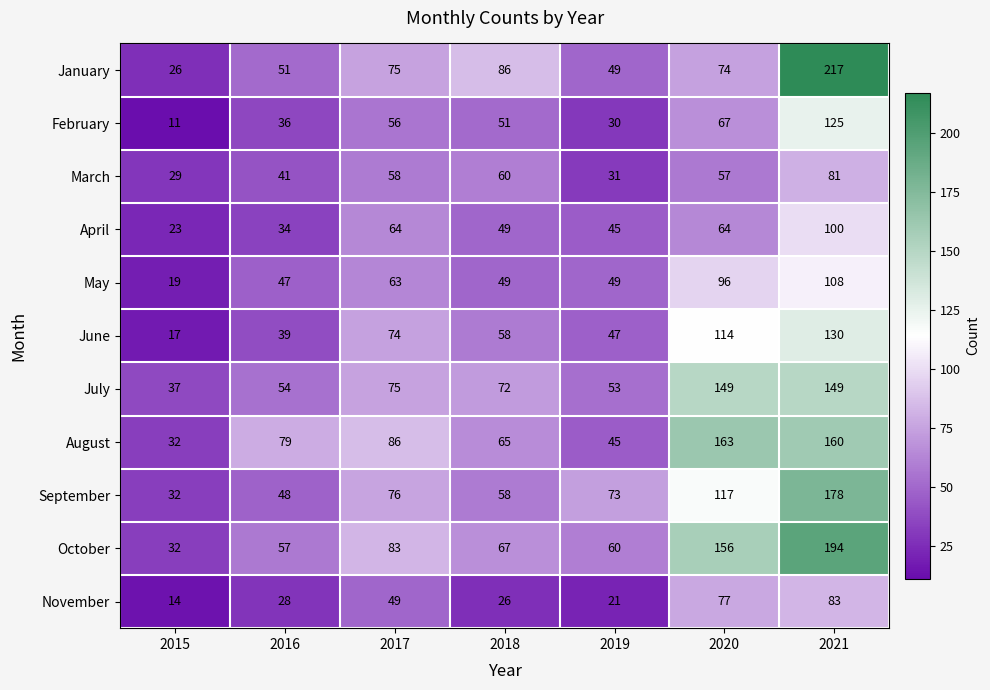

What value does the November series have at 2016?

28